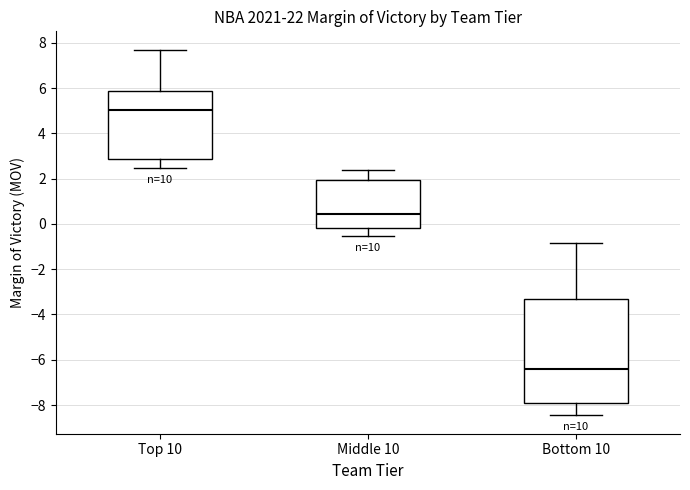

Reading left to right, transcribe this box plot: for each box, give where its median line is, the range the box spans, and where its two whiskers end, as read against the y-axis. The values are not printed on the chart, so give them approximately, as read against the axis.

Top 10: median 5.0, box 2.8 to 5.8, whiskers 2.4 to 7.8
Middle 10: median 0.4, box -0.2 to 2.0, whiskers -0.6 to 2.4
Bottom 10: median -6.4, box -8.0 to -3.4, whiskers -8.4 to -0.8